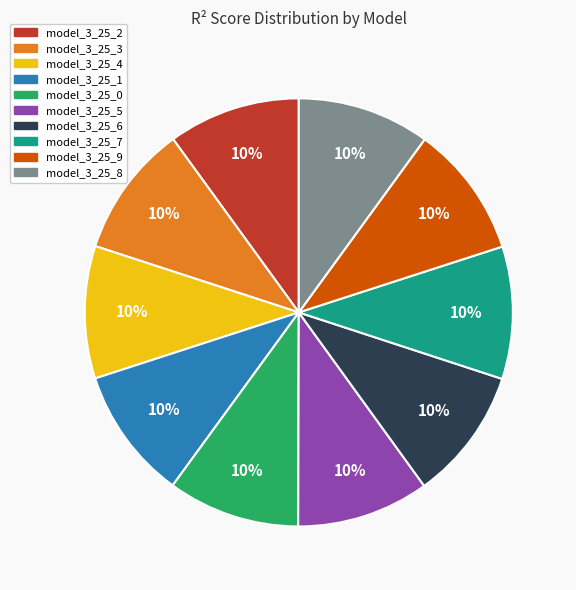

Combined, do model_3_25_8 and model_3_25_0 account for over 50%?

No